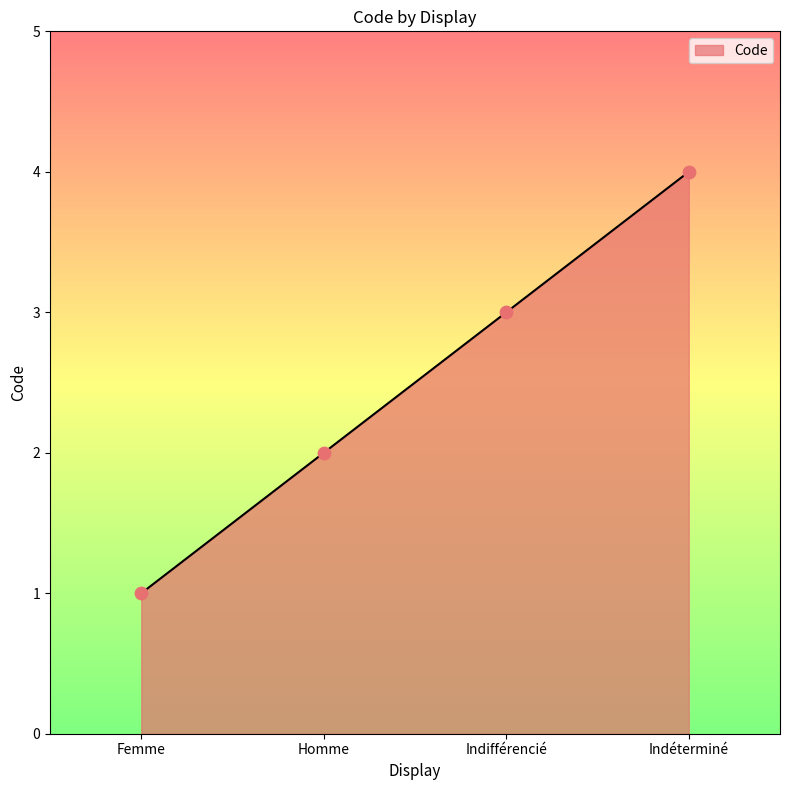

What is the change in value from Femme to Indéterminé?

+3